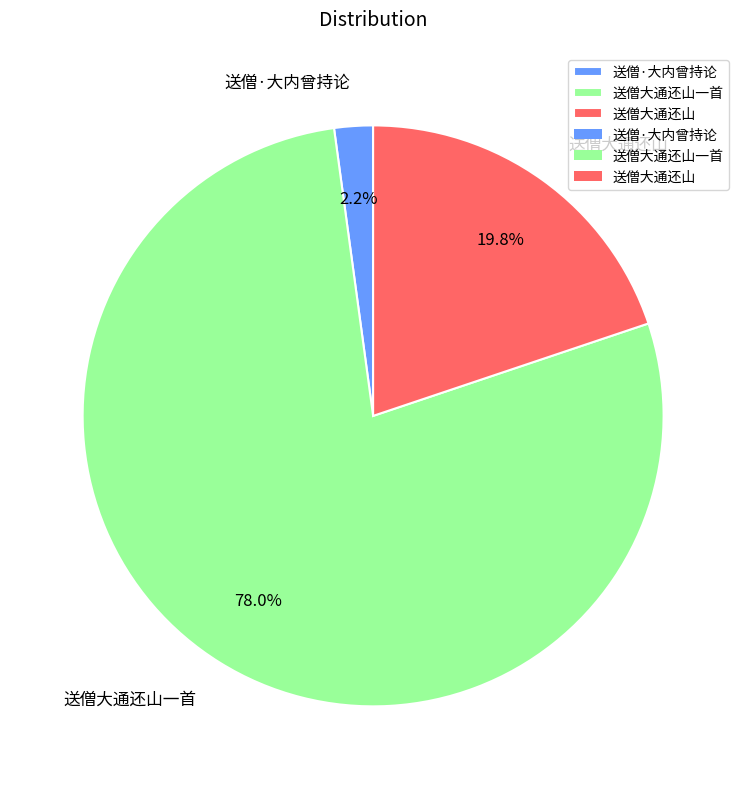

Is there any slice that represents more than half of the pie?

Yes